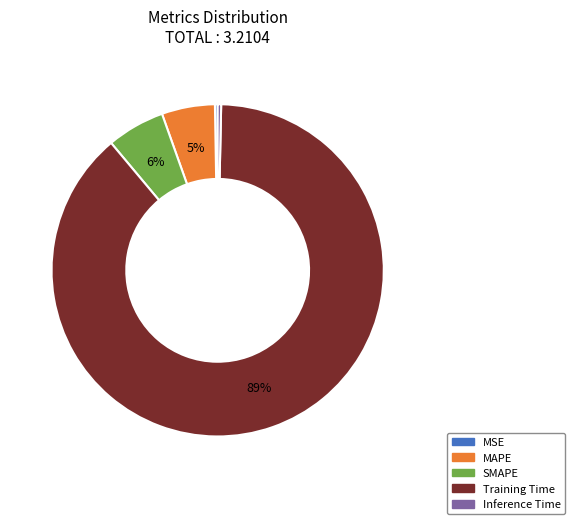

Which category has the biggest portion of the pie?

Training Time